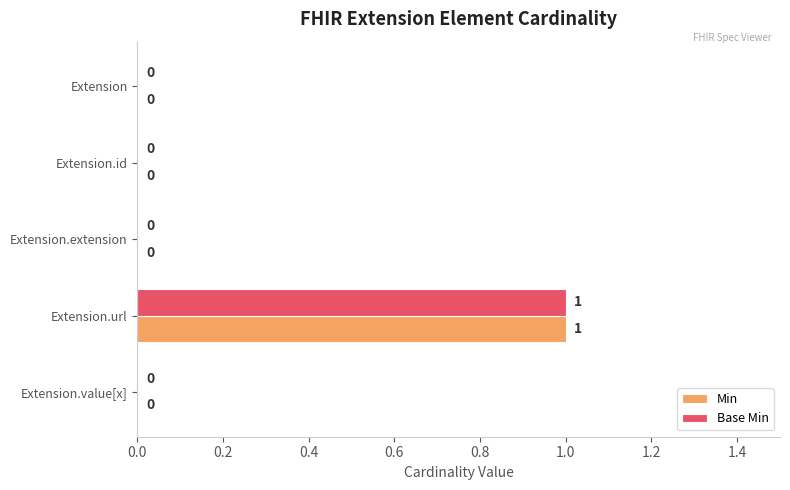

At which label does Min reach its peak?

Extension.url